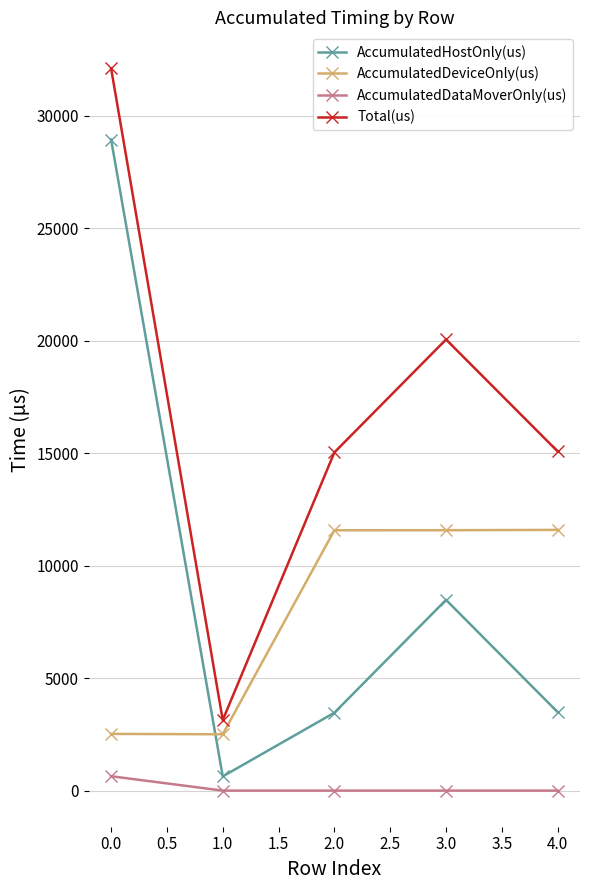

Rank the series at 0.0 from highest to lowest value.

Total(us), AccumulatedHostOnly(us), AccumulatedDeviceOnly(us), AccumulatedDataMoverOnly(us)